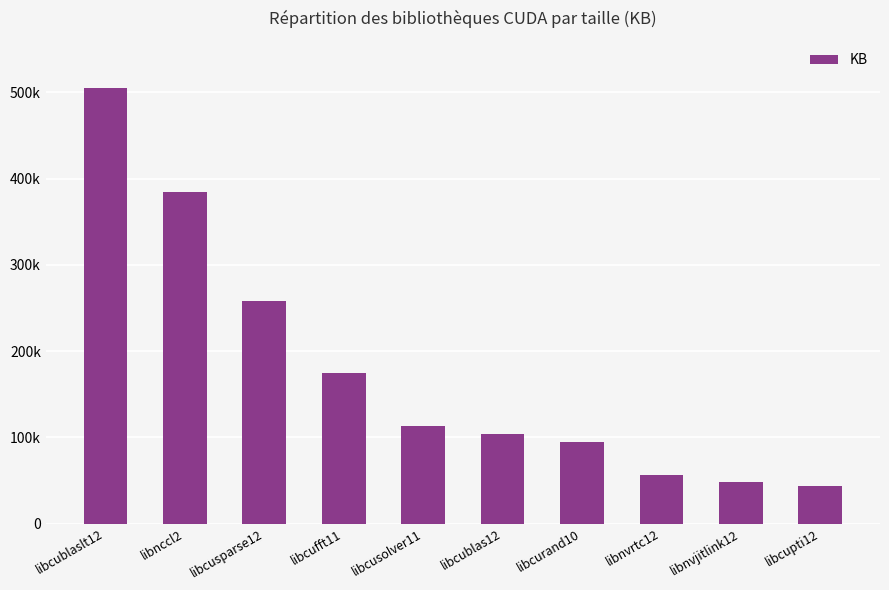

What position from the left is libcublaslt12?

1